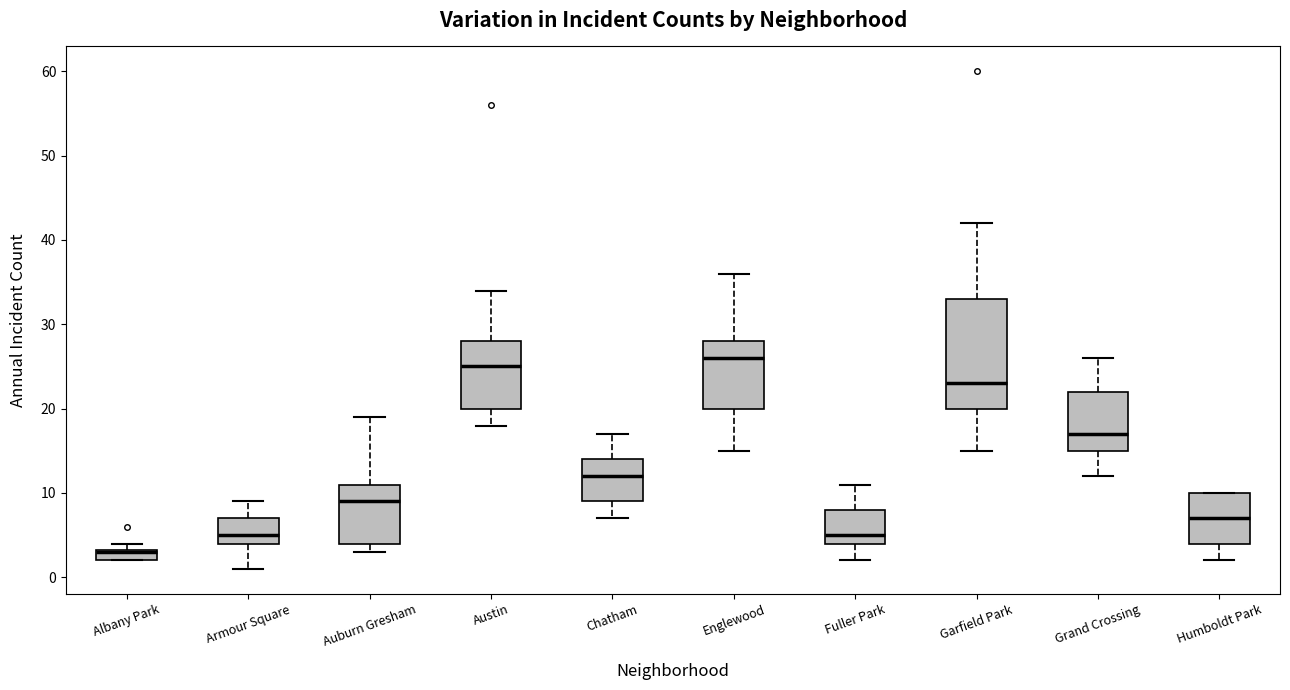

Which box is the tallest, from its lower edge to its upper edge?

Garfield Park